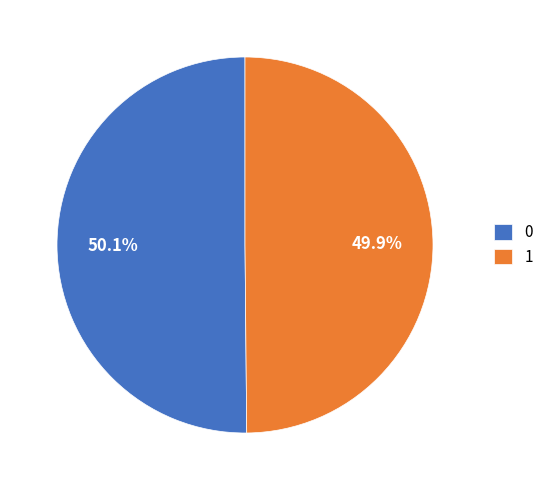

How many slices are in this pie chart?

2